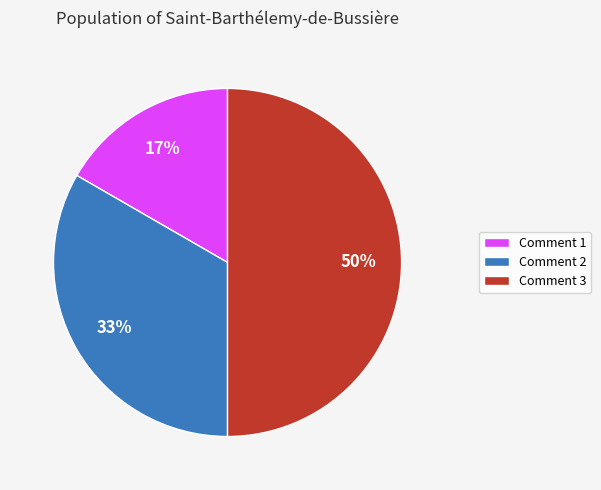

Which slice is the smallest?

Comment 1